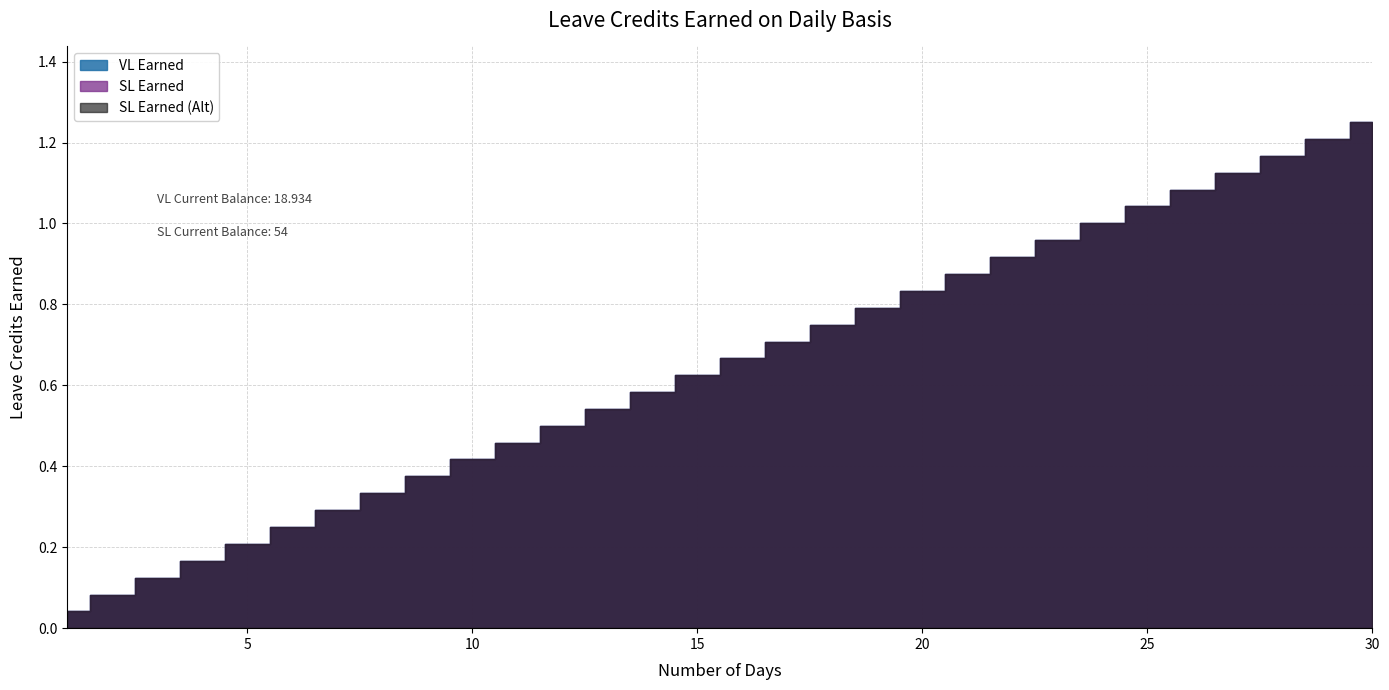

Reading left to right, list all the values displayed in this chart.

VL Earned: 0.0	0.1	0.1	0.2	0.2	0.2	0.3	0.3	0.4	0.4	0.5	0.5	0.5	0.6	0.6	0.7	0.7	0.8	0.8	0.8	0.9	0.9	1.0	1.0	1.0	1.1	1.1	1.2	1.2	1.2
SL Earned: 0.0	0.1	0.1	0.2	0.2	0.2	0.3	0.3	0.4	0.4	0.5	0.5	0.5	0.6	0.6	0.7	0.7	0.8	0.8	0.8	0.9	0.9	1.0	1.0	1.0	1.1	1.1	1.2	1.2	1.2
SL Earned (Alt): 0.0	0.1	0.1	0.2	0.2	0.2	0.3	0.3	0.4	0.4	0.5	0.5	0.5	0.6	0.6	0.7	0.7	0.8	0.8	0.8	0.9	0.9	1.0	1.0	1.0	1.1	1.1	1.2	1.2	1.2